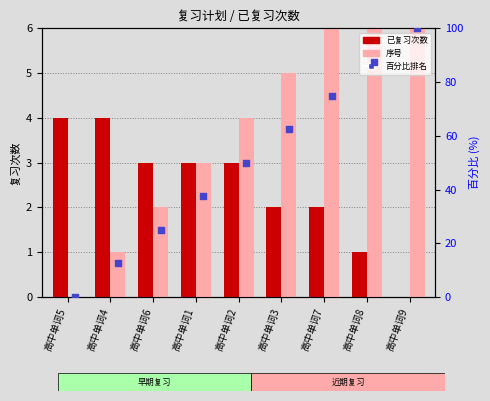

What are all the series names shown in the legend?

已复习次数, 序号, 百分比排名